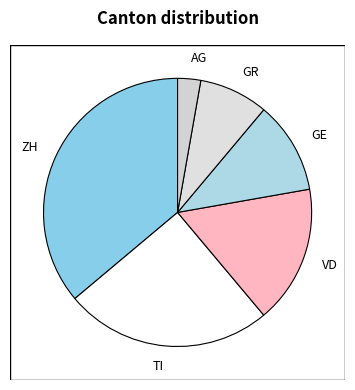

Which has a higher value, VD or GR?

VD